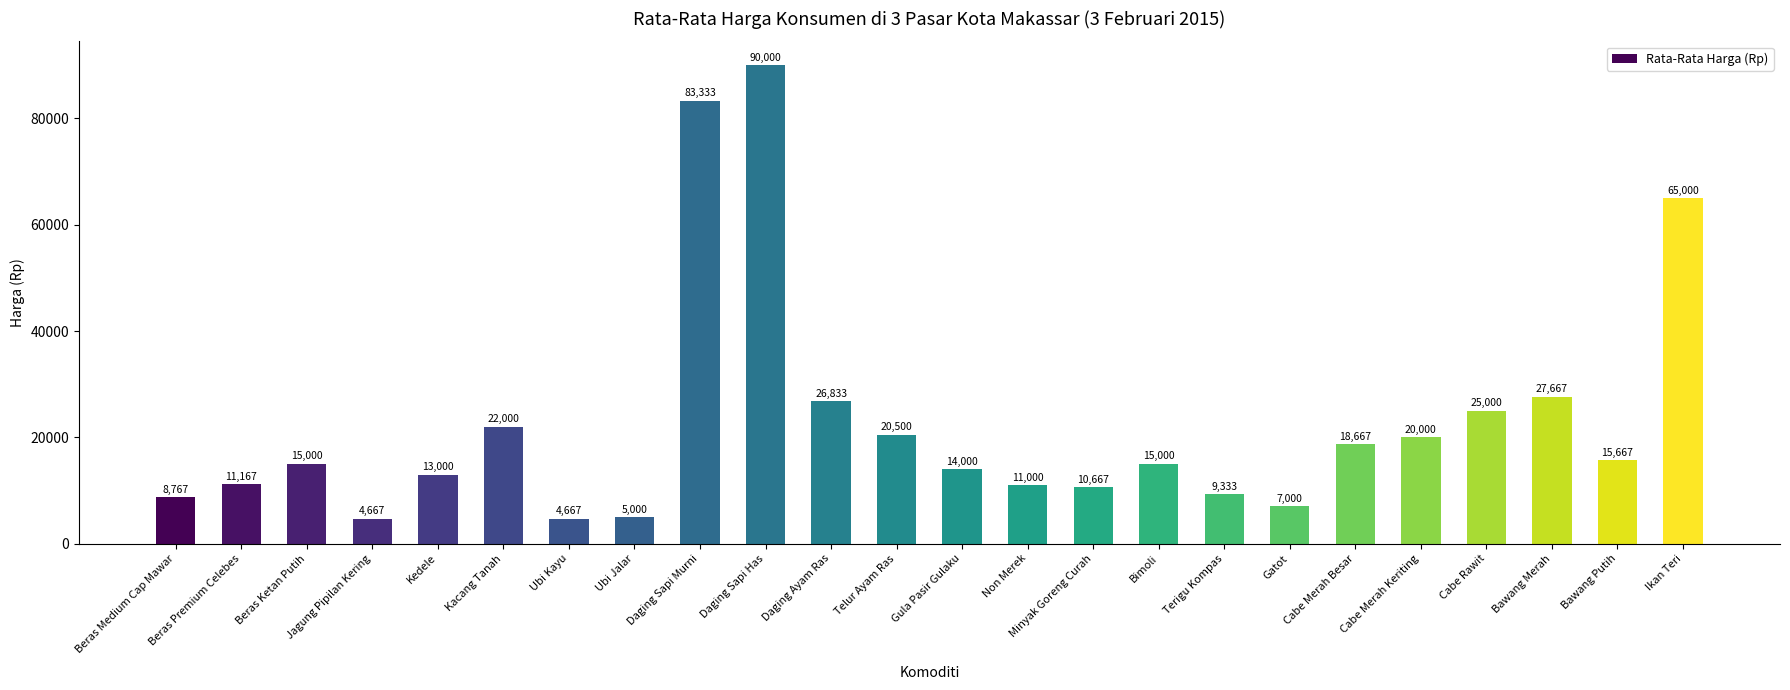

The chart shows a value of 55765 at Daging Sapi Murni. True or false?

False